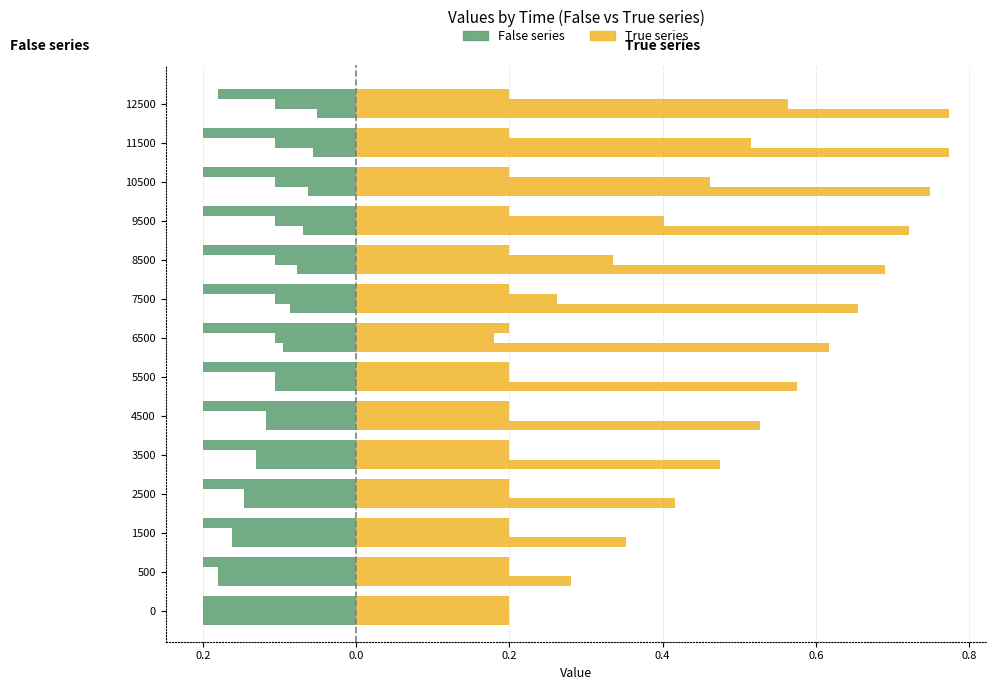

What is the spread (max minus min) of values at 9500?

0.8